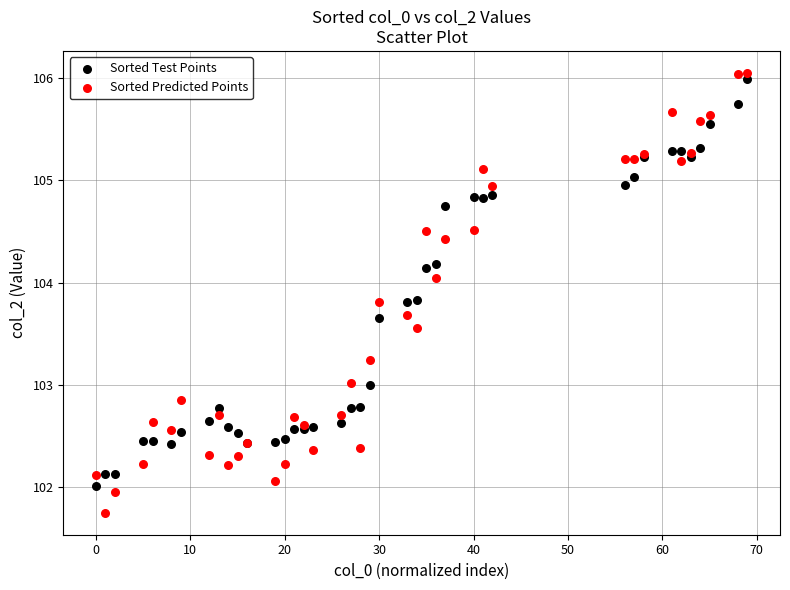

Which series has the widest spread of Y values?

Sorted Predicted Points